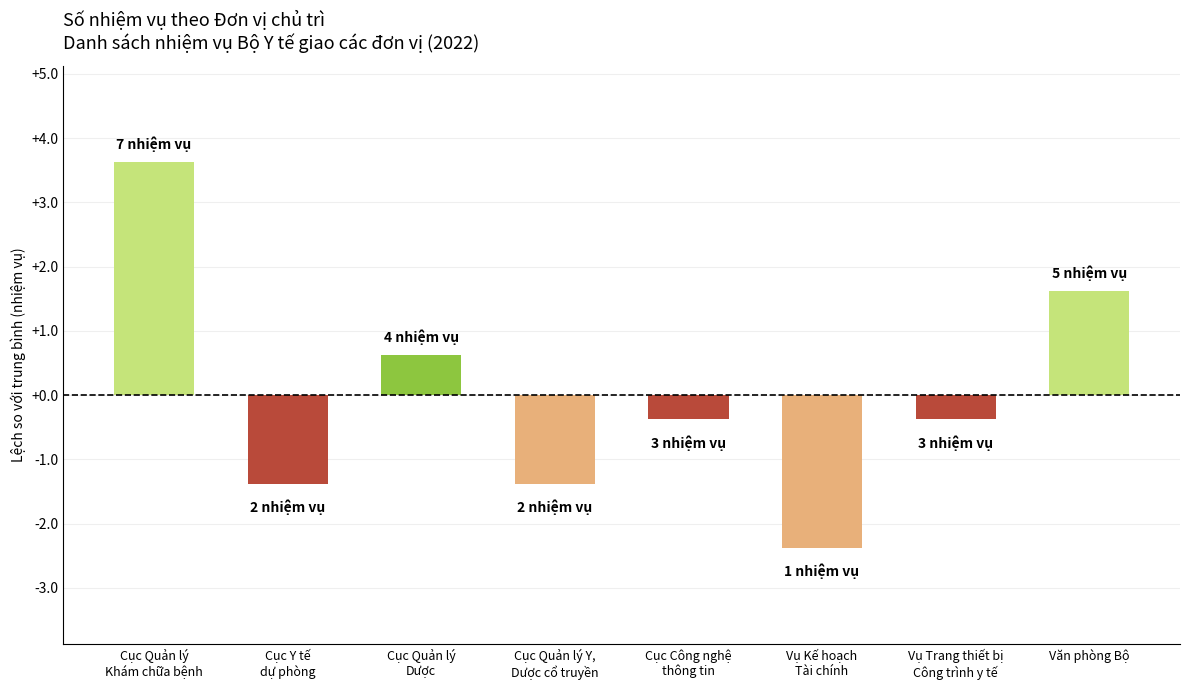

Which has a higher value, Cục Công nghệ
thông tin or Cục Quản lý
Khám chữa bệnh?

Cục Quản lý
Khám chữa bệnh